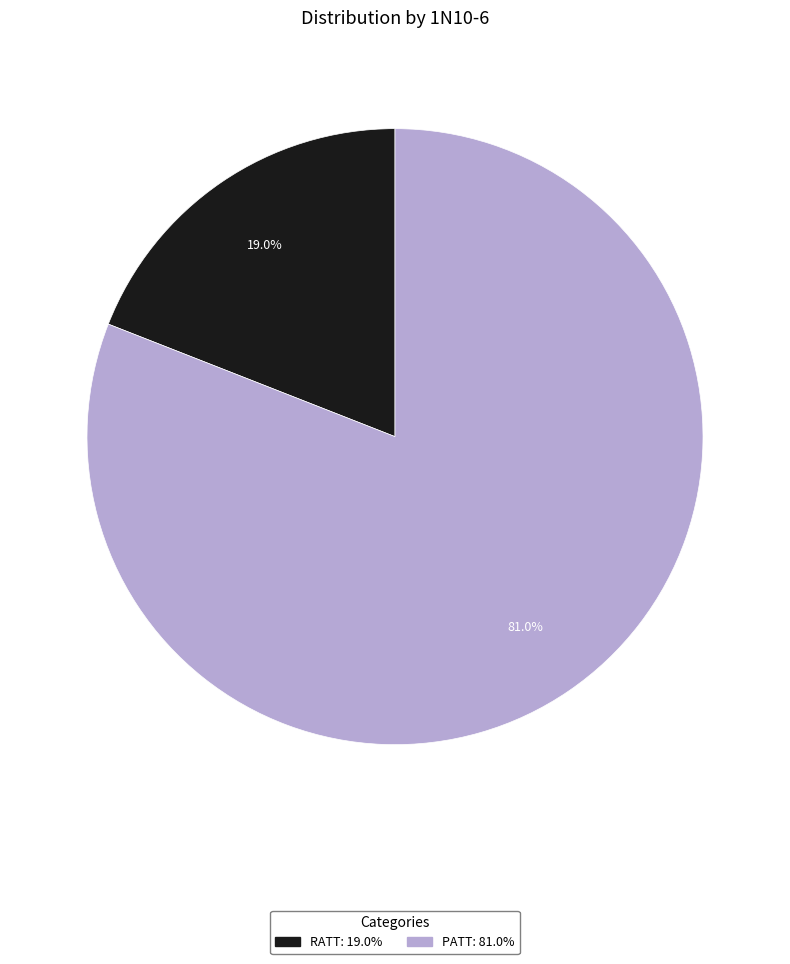

Does PATT represent more than half of the total?

Yes